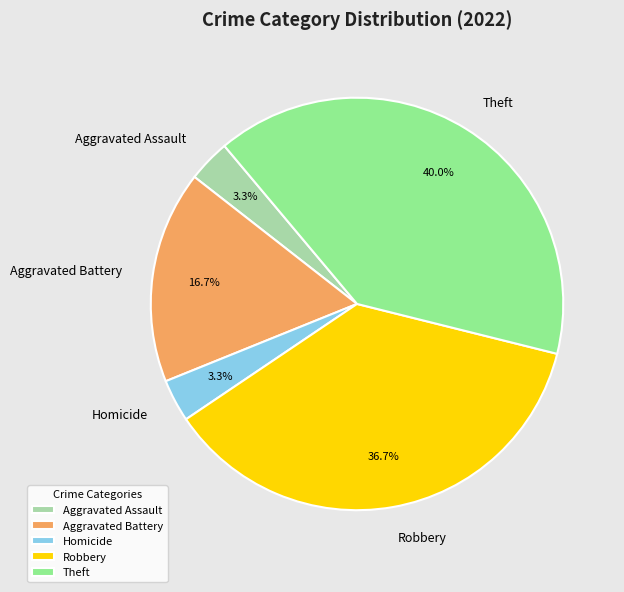

To the nearest percent, what is the average slice percentage?

20%